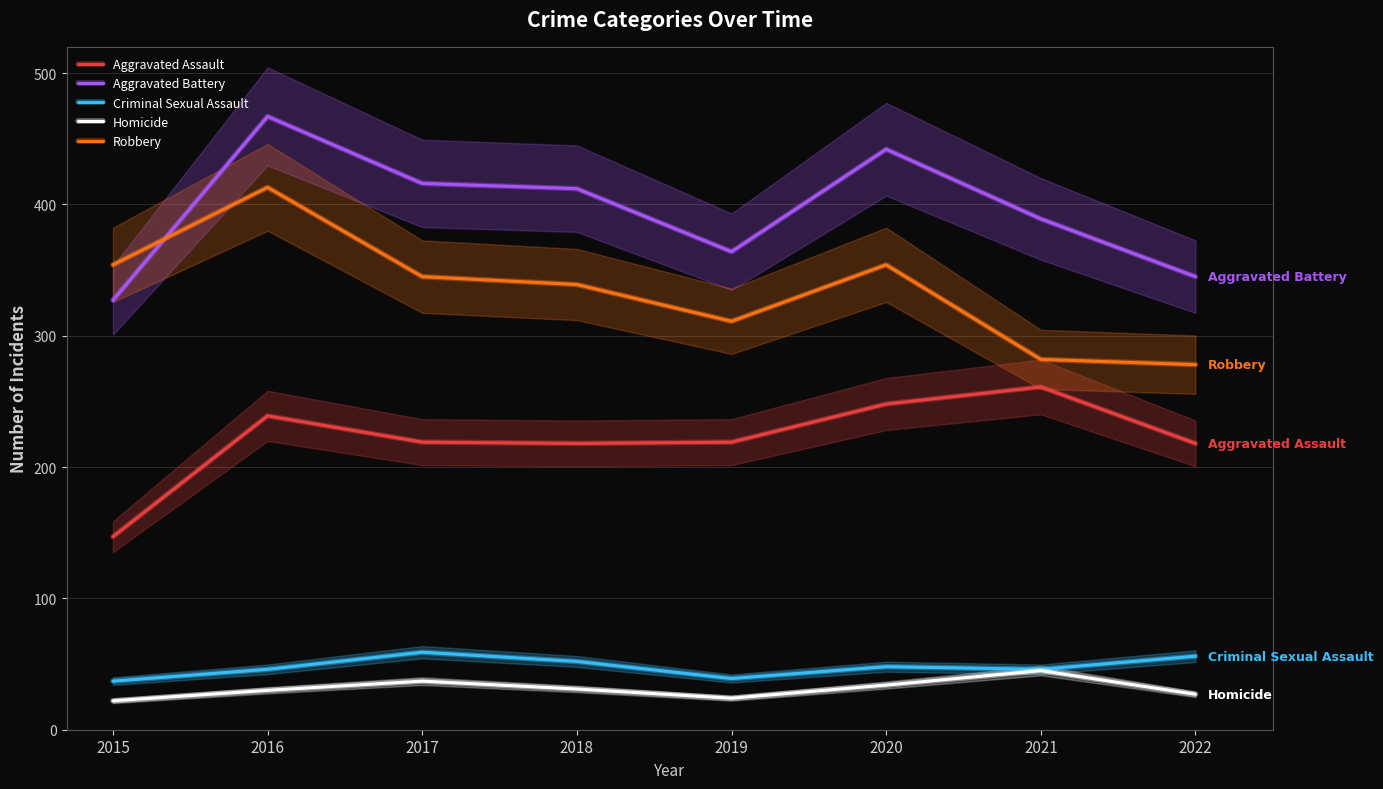

Rank the series at 2020 from highest to lowest value.

Aggravated Battery, Robbery, Aggravated Assault, Criminal Sexual Assault, Homicide